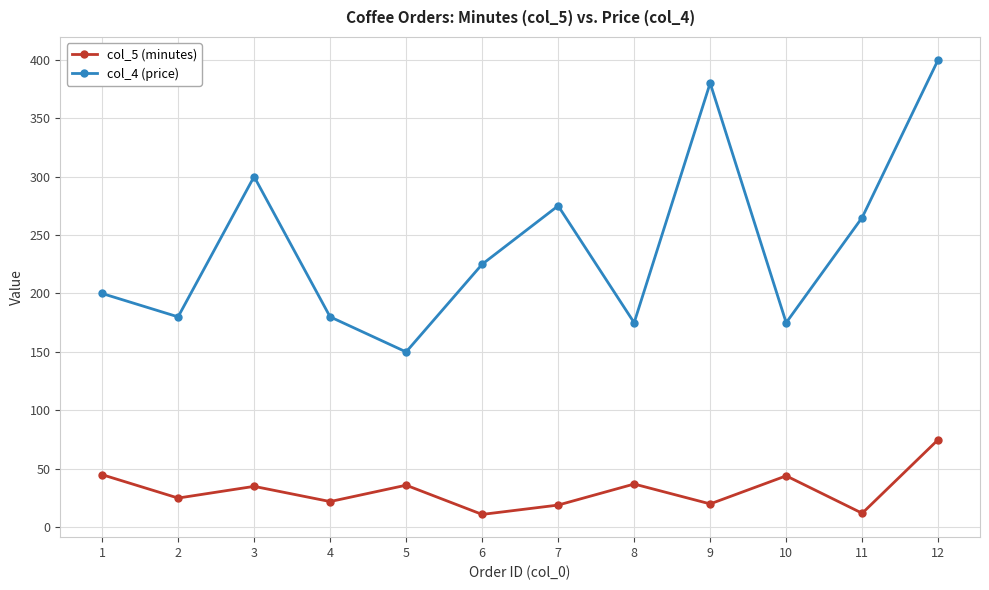

What is the lowest value of the col_4 (price) series?

150